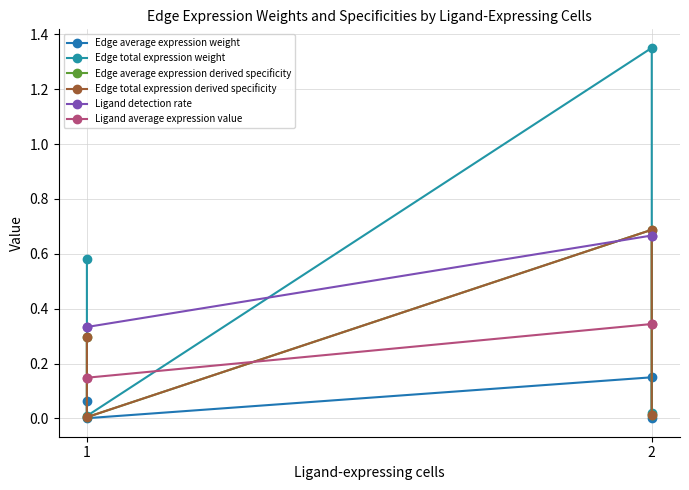

Which label corresponds to the smallest value in the chart?

1